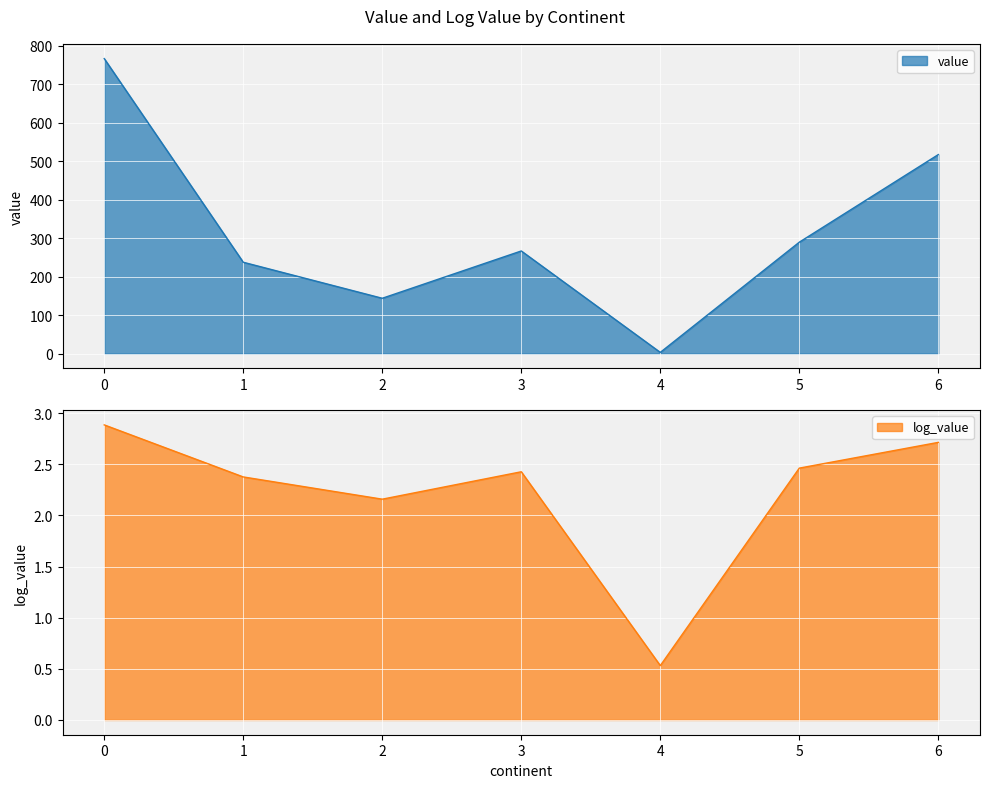

At how many categories does at least one series exceed 331?

2